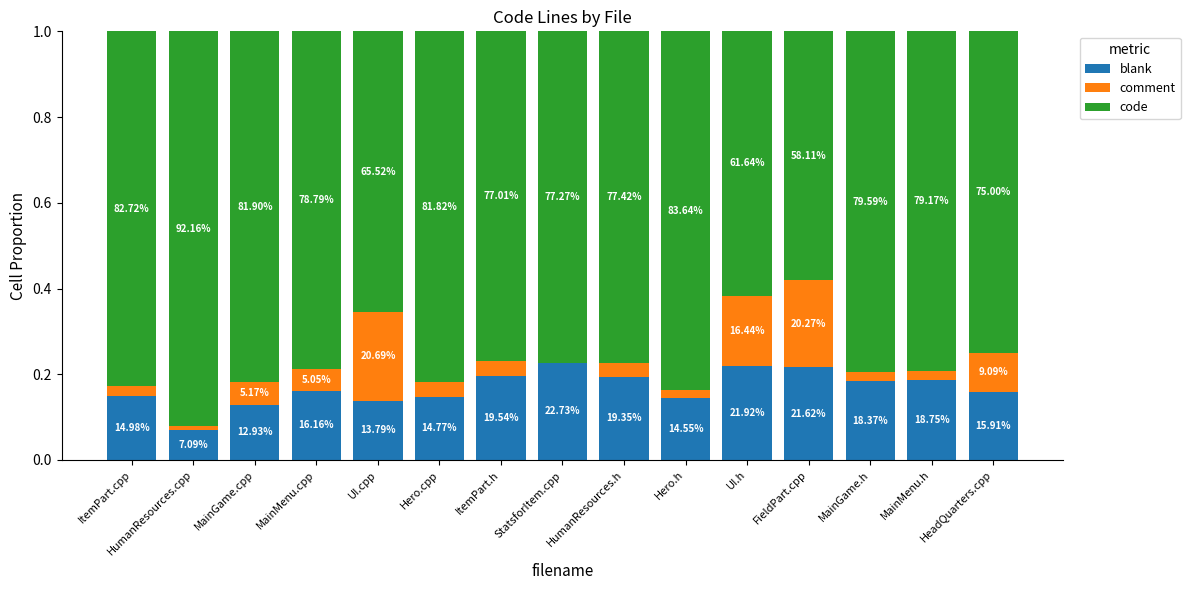

True or false: code has a value of 0.6 at UI.h.

True